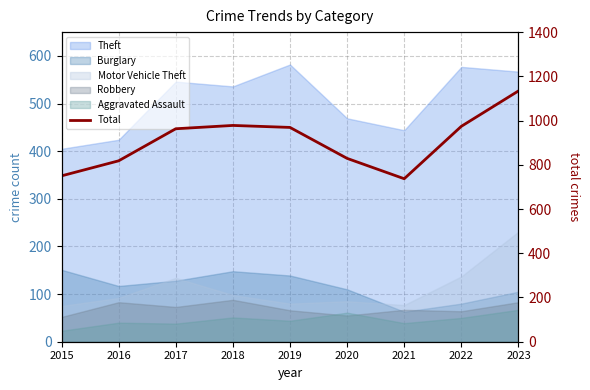

Reading left to right, transcribe all the data shown in this chart.

2015=750	2016=818	2017=963	2018=978	2019=969	2020=829	2021=737	2022=974	2023=1134